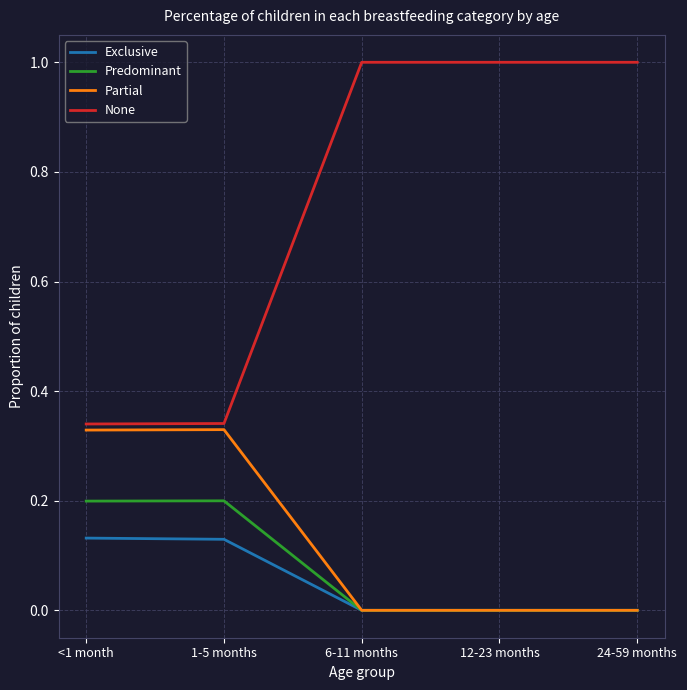

What is the greatest value displayed?

1.0